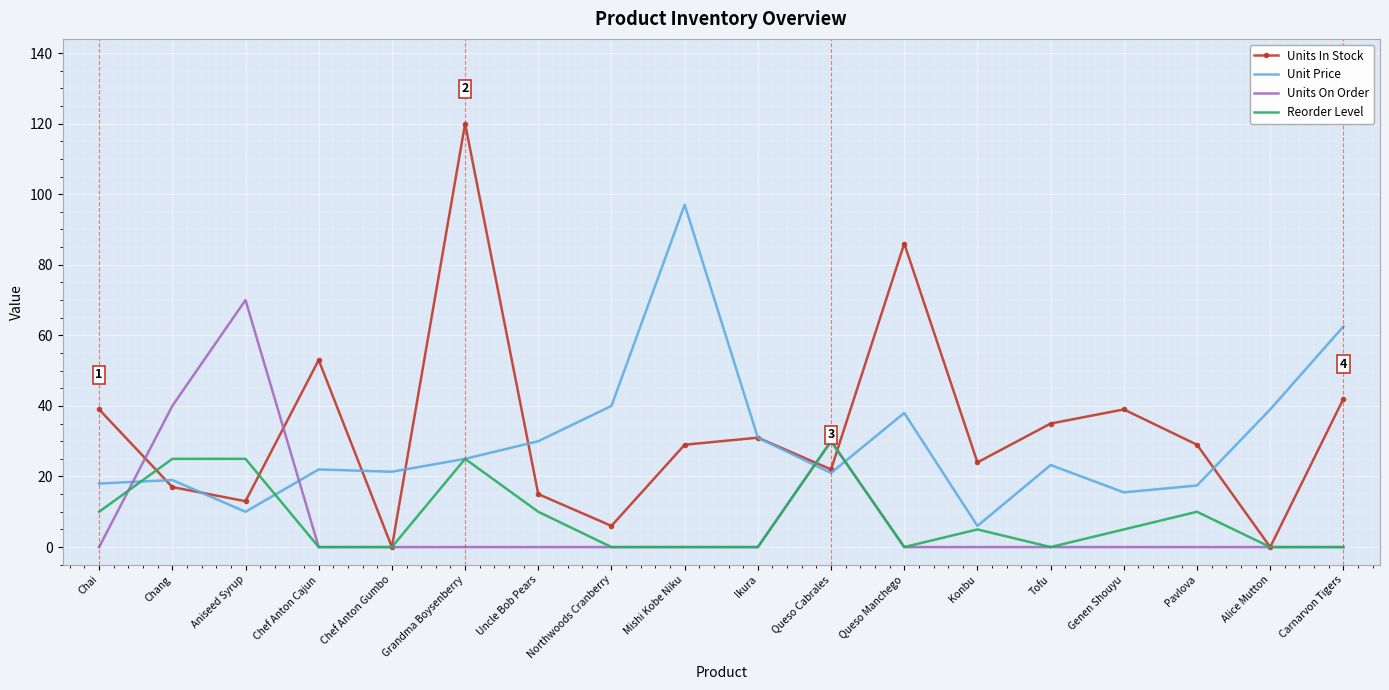

List the series in order of their peak value, highest first.

Units In Stock, Unit Price, Units On Order, Reorder Level